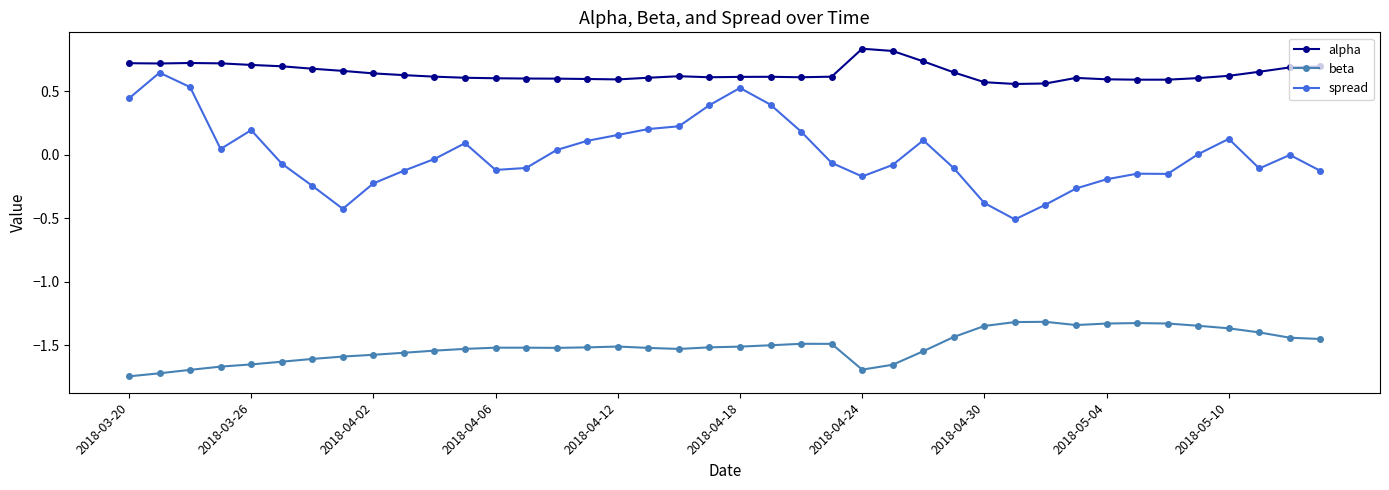

Which series has the largest range (max minus min)?

spread